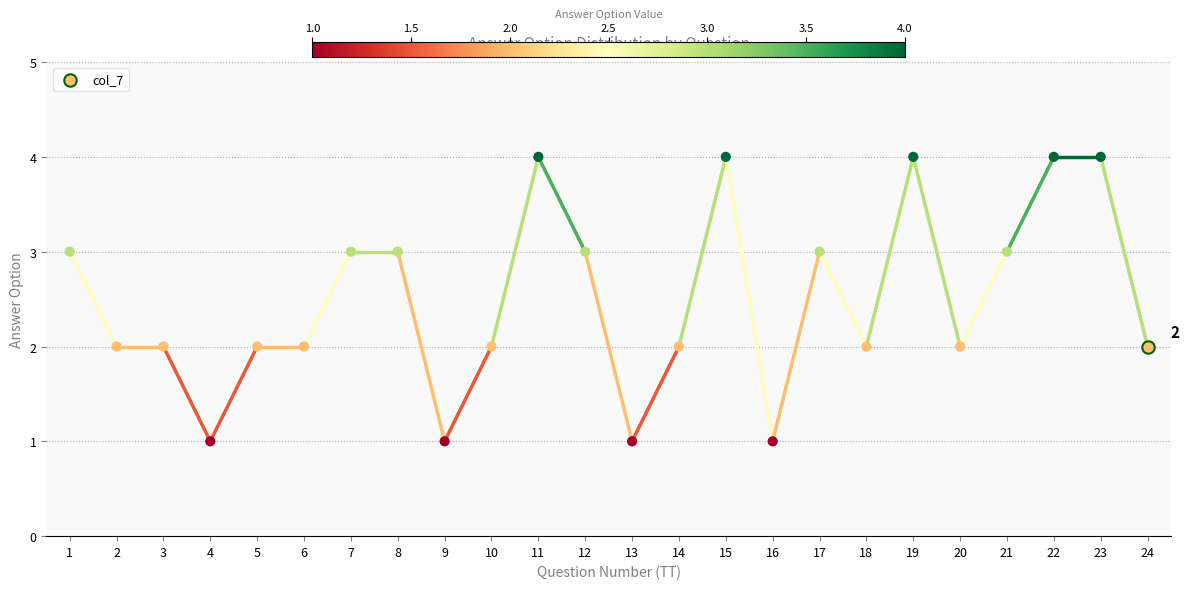

Which has a higher value, 10 or 23?

23